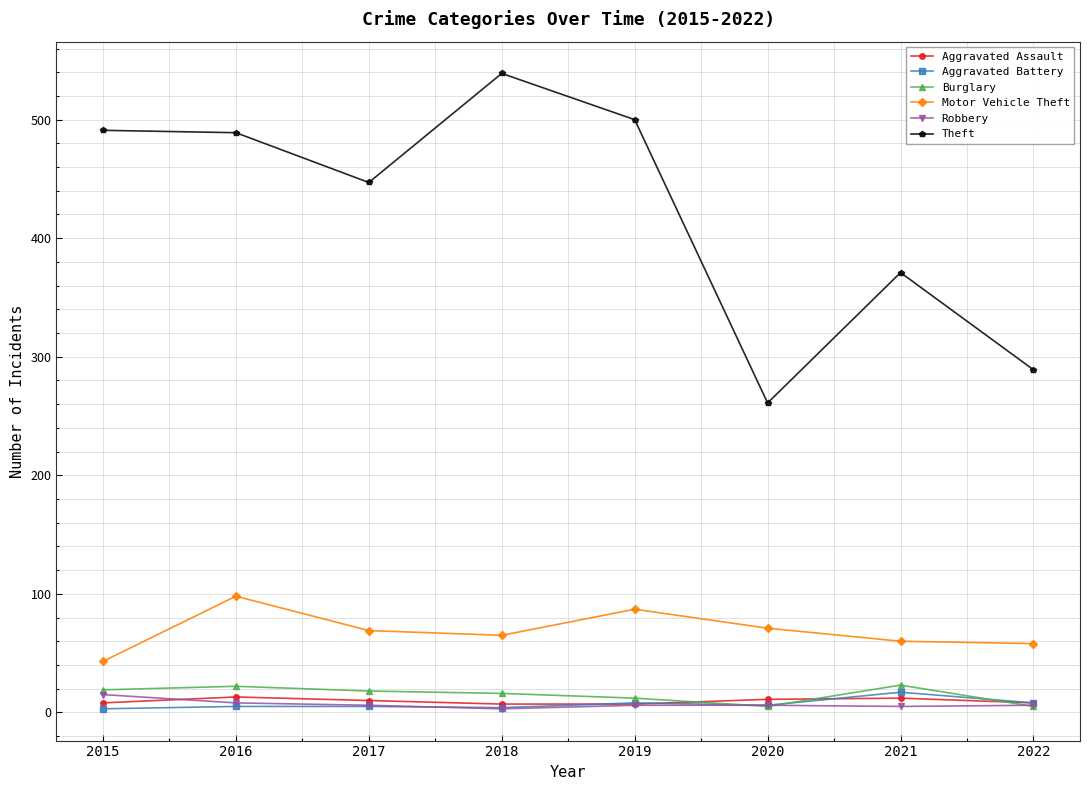

What is the value of the Motor Vehicle Theft point at the 1st from the left?

43